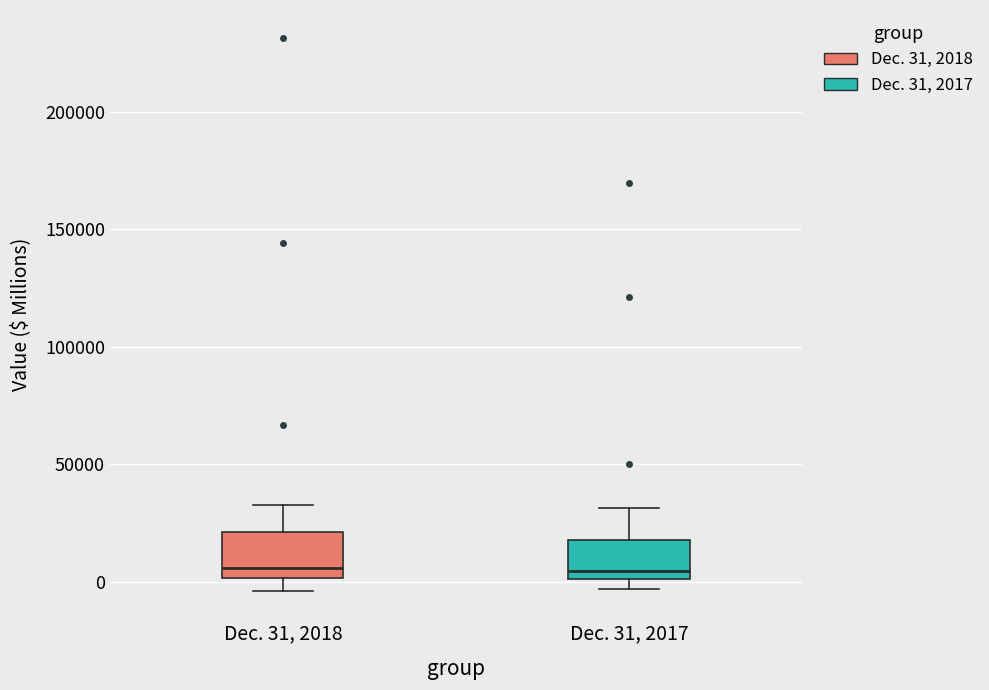

Where does the median line of the box for Dec. 31, 2018 sit on the y-axis? The values are not printed on the chart, so give them approximately, as read against the axis.

5000